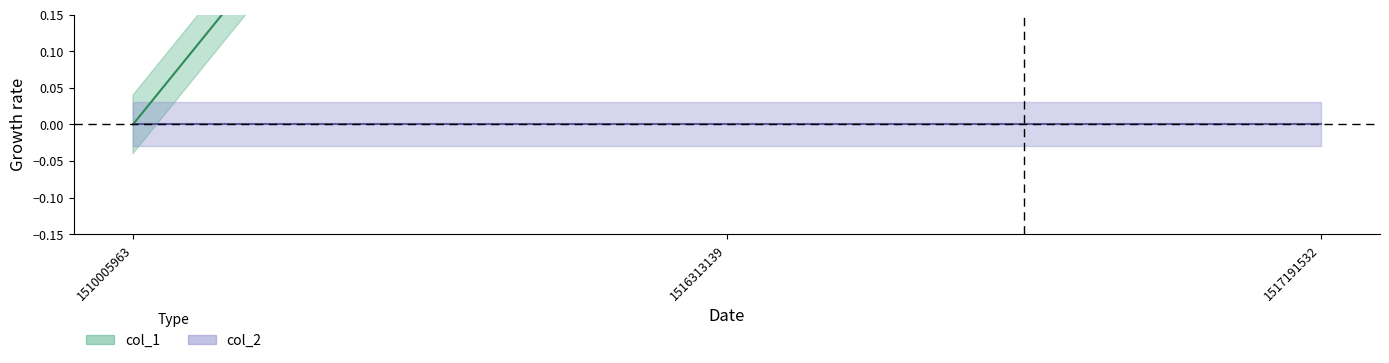

What is the value of the 2nd point from the left?

1